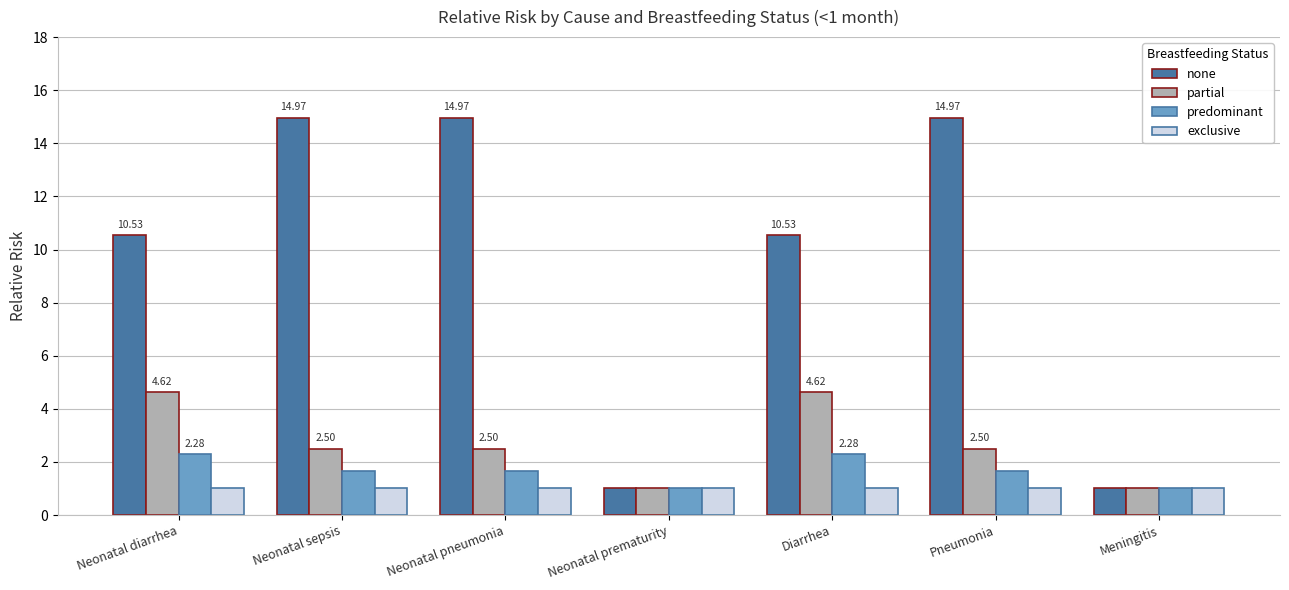

What is the sum of the predominant values at Pneumonia and Neonatal sepsis?

3.3